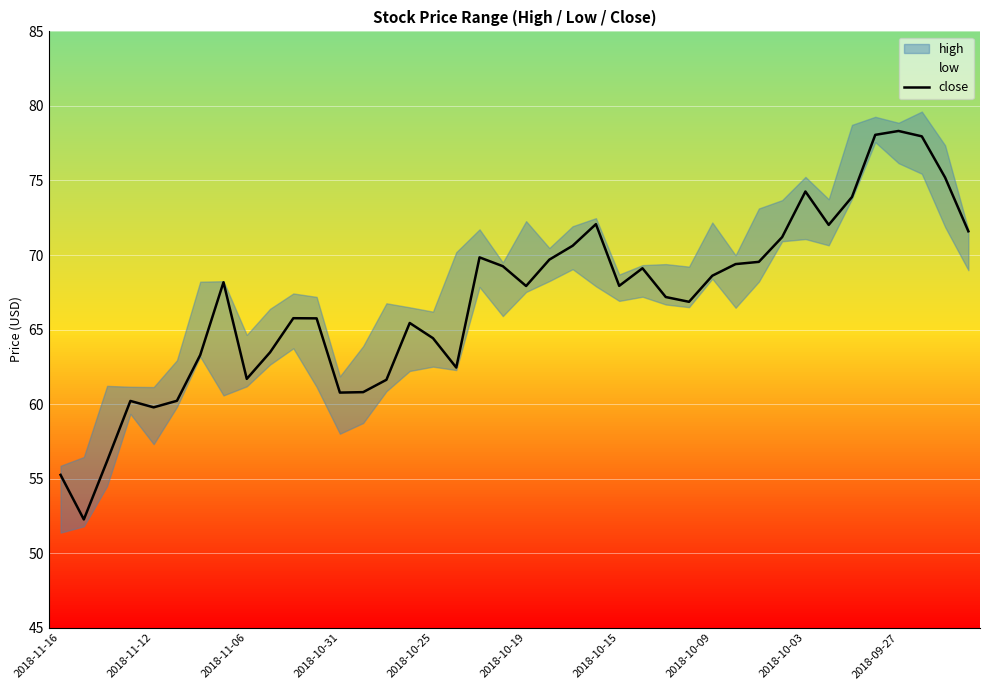

What is the maximum value for close?

78.3